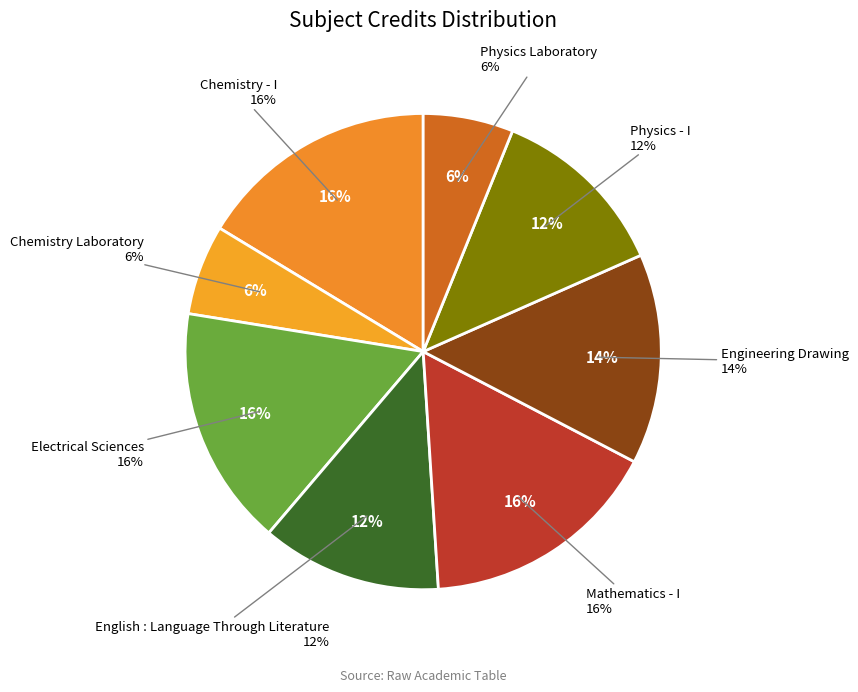

What is the smallest slice in the pie chart?

Chemistry Laboratory